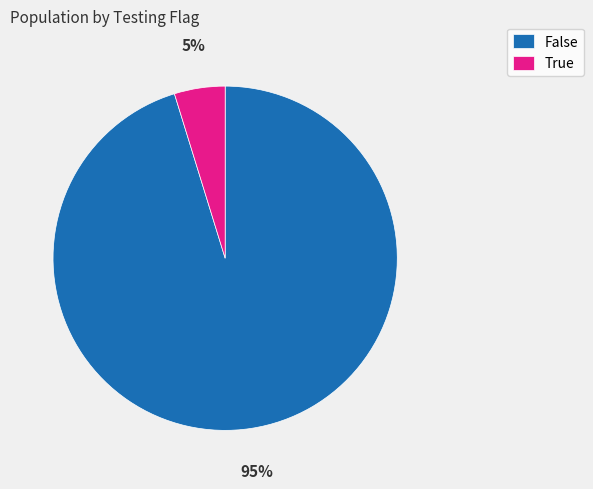

Which category accounts for the majority?

False